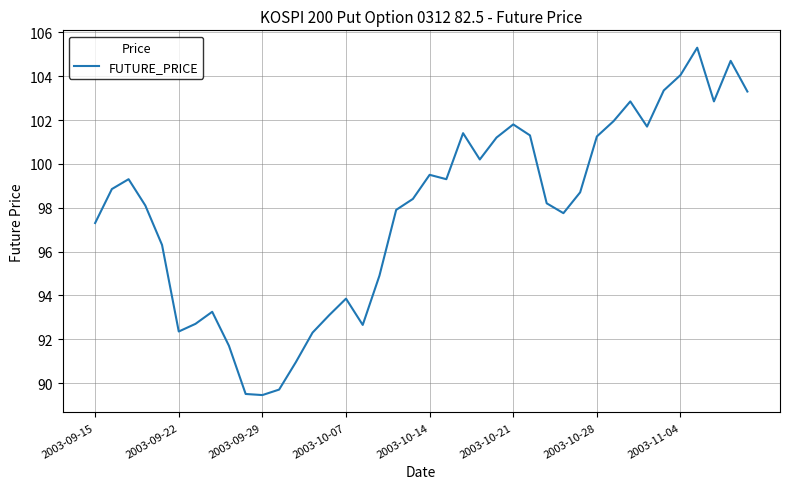

How many values exceed 98?

23